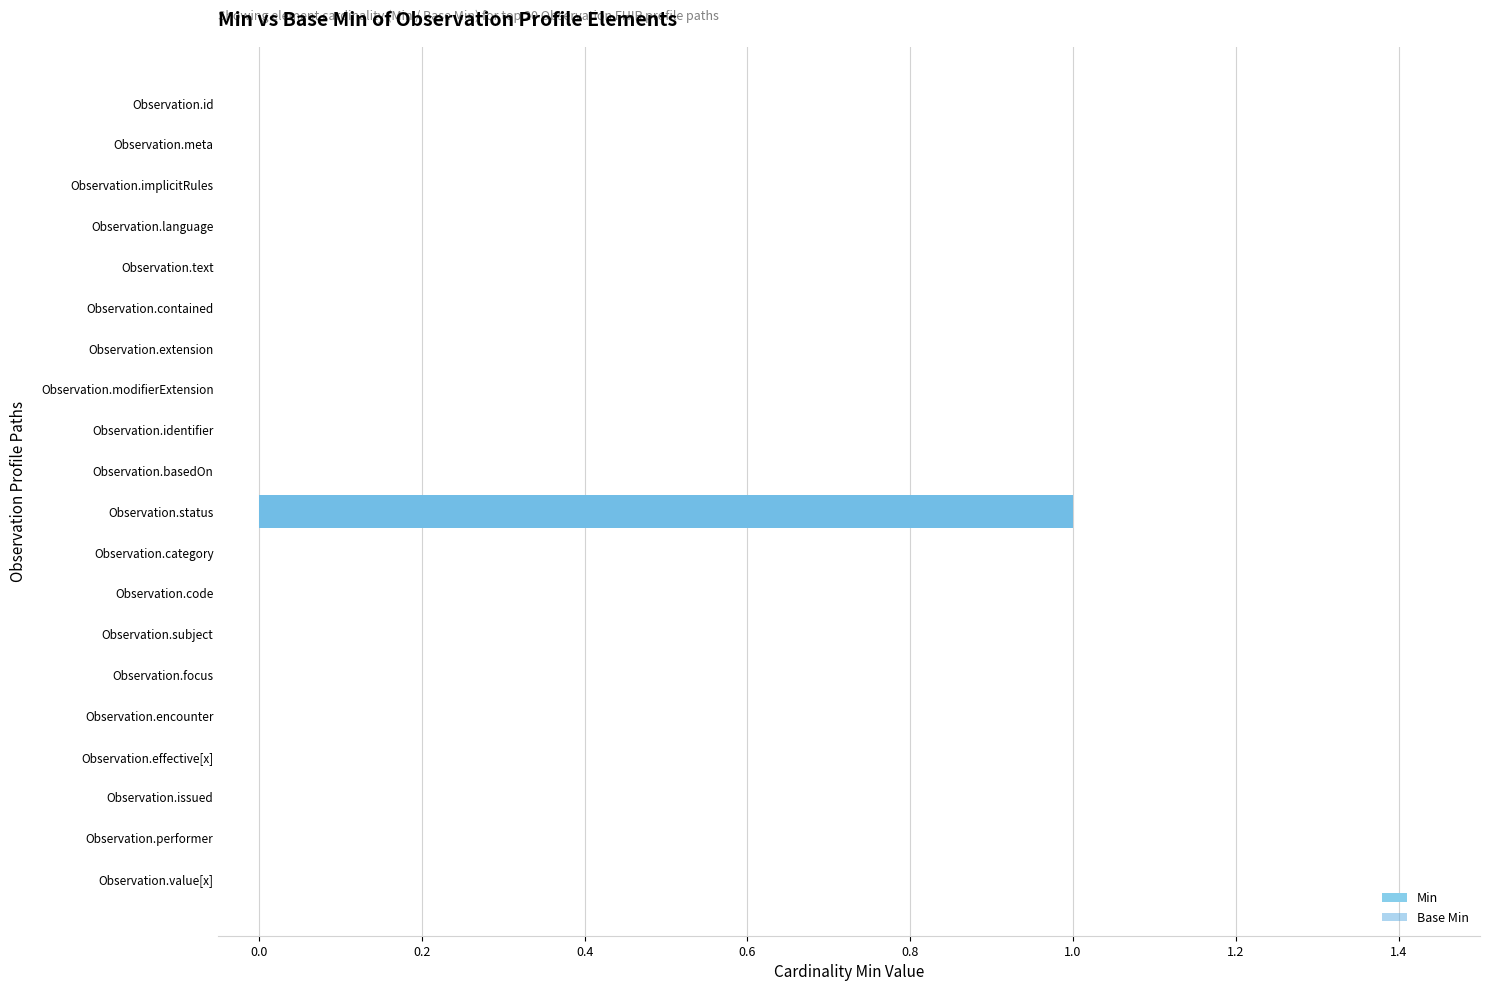

Does the chart contain any negative values?

No